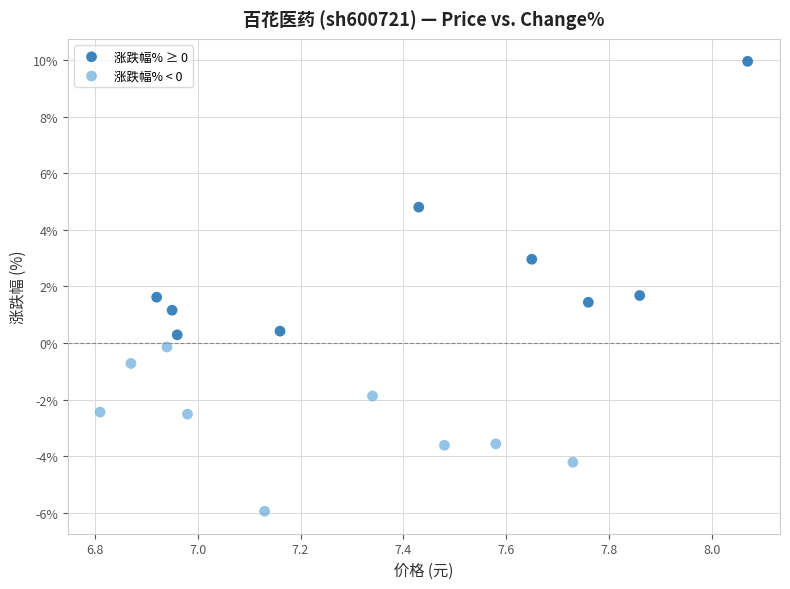

What are all the series names shown in the legend?

涨跌幅% ≥ 0, 涨跌幅% < 0